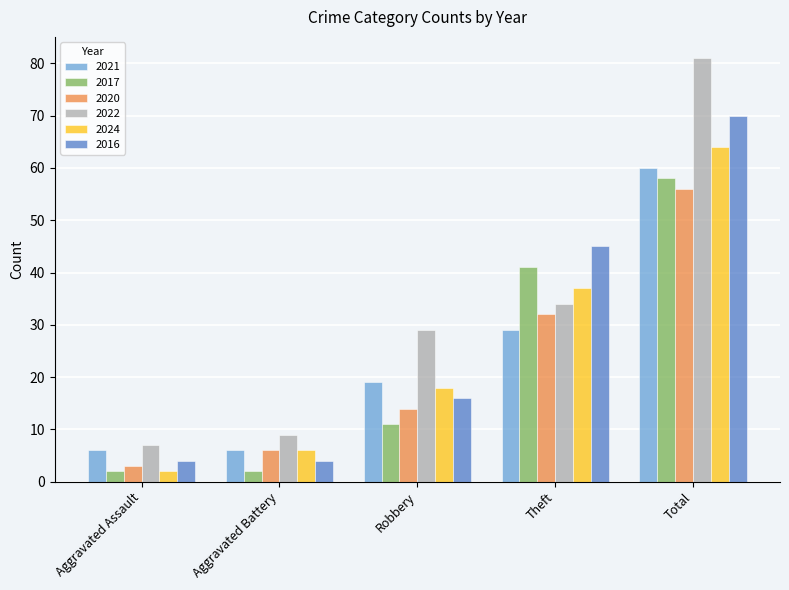

List the series in order of their peak value, lowest first.

2020, 2017, 2021, 2024, 2016, 2022